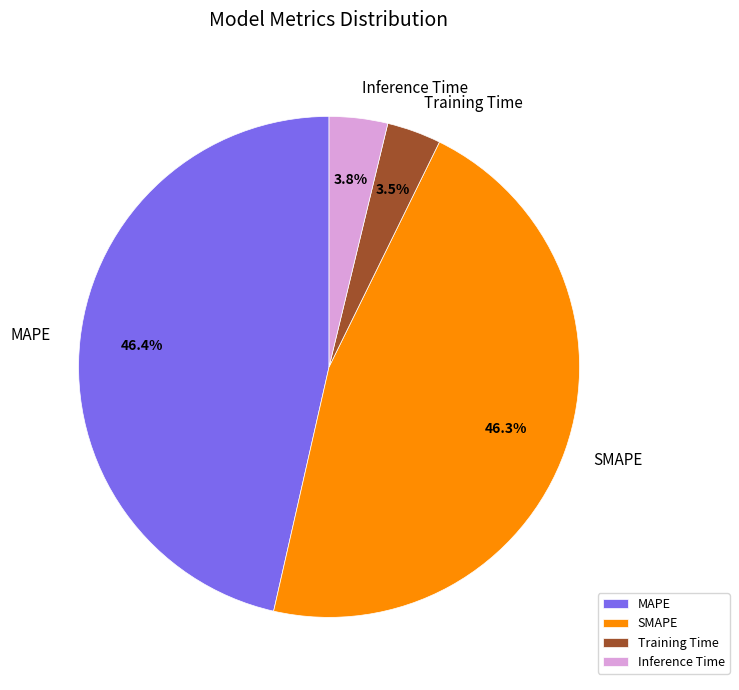

To the nearest percent, what portion does SMAPE represent?

46%